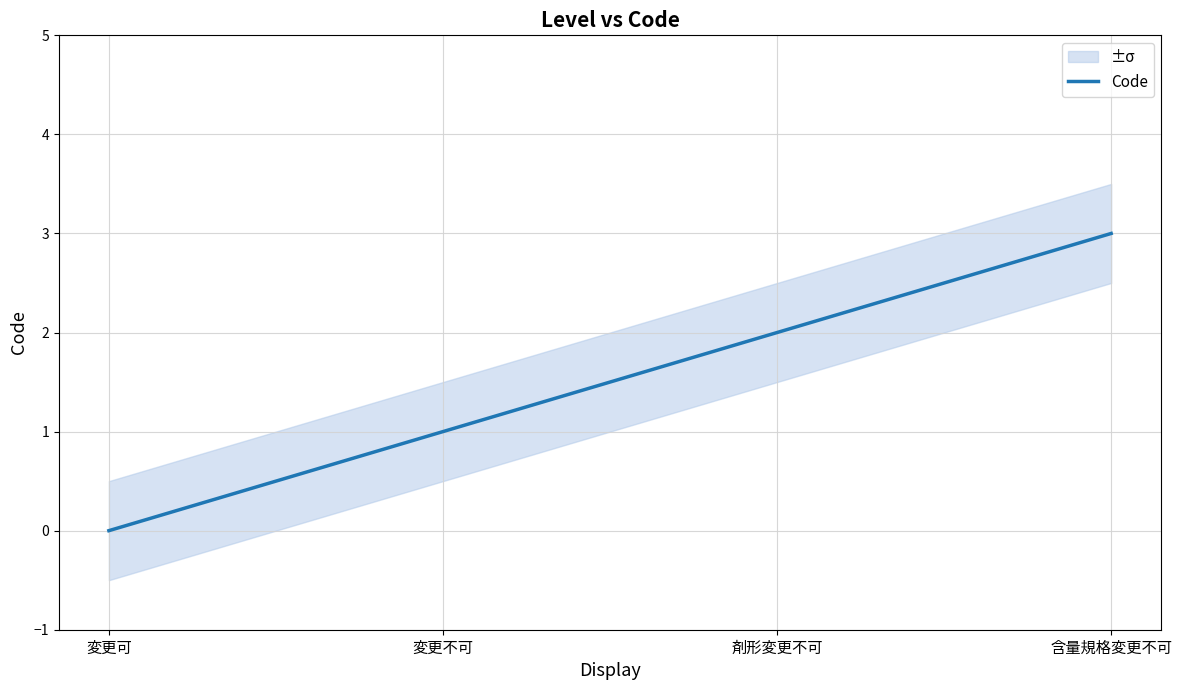

What is the label of the 4th point from the left?

含量規格変更不可